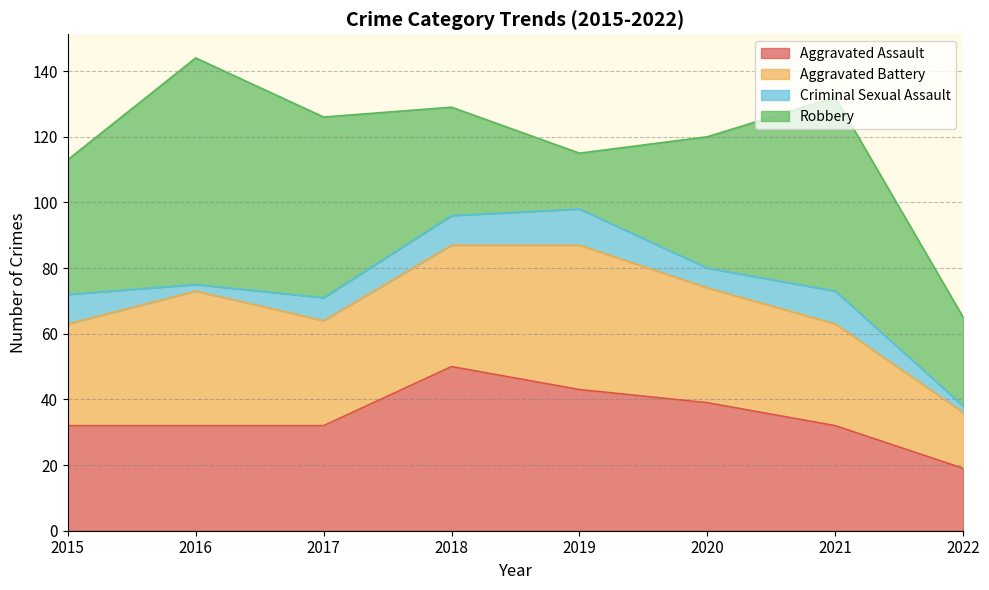

What are all the series names shown in the legend?

Aggravated Assault, Aggravated Battery, Criminal Sexual Assault, Robbery